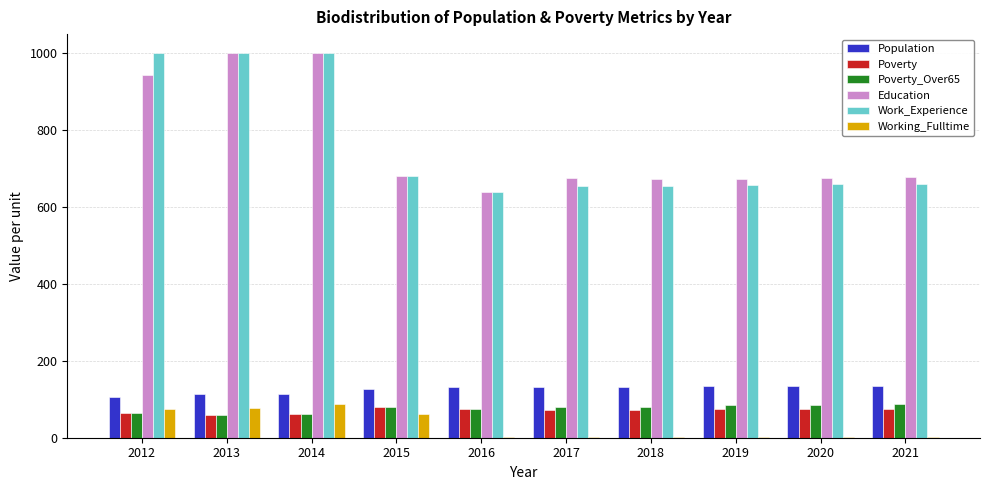

The Work_Experience series shows 963 at 2018. True or false?

False